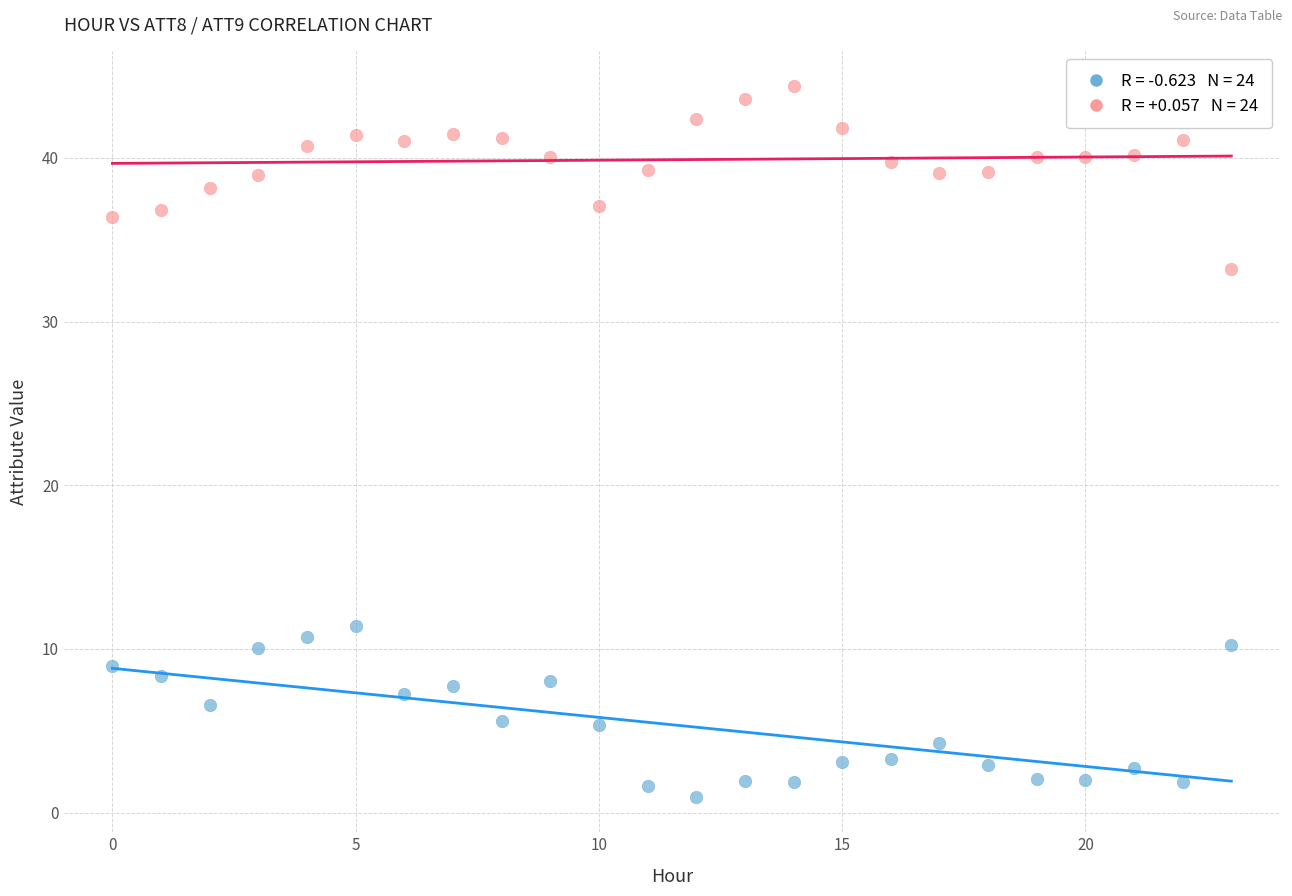

Across all series, what Y value is closest to 22?

11.4